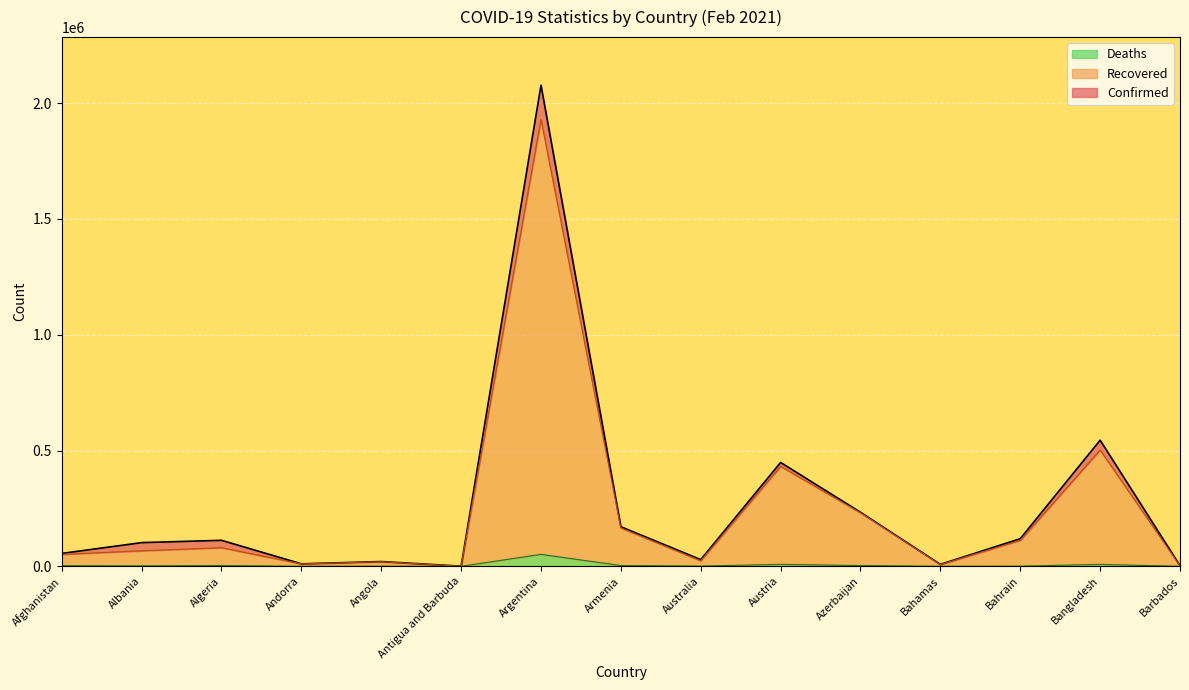

What is the difference between the second highest and second lowest values in the Deaths series?

8403